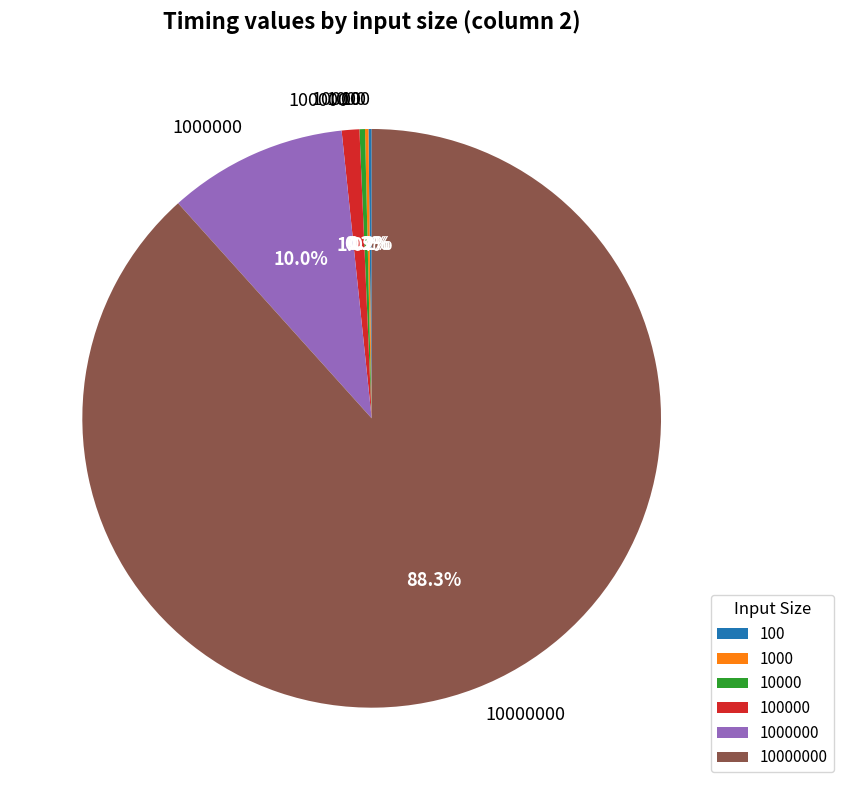

To the nearest percent, what is the average slice percentage?

17%